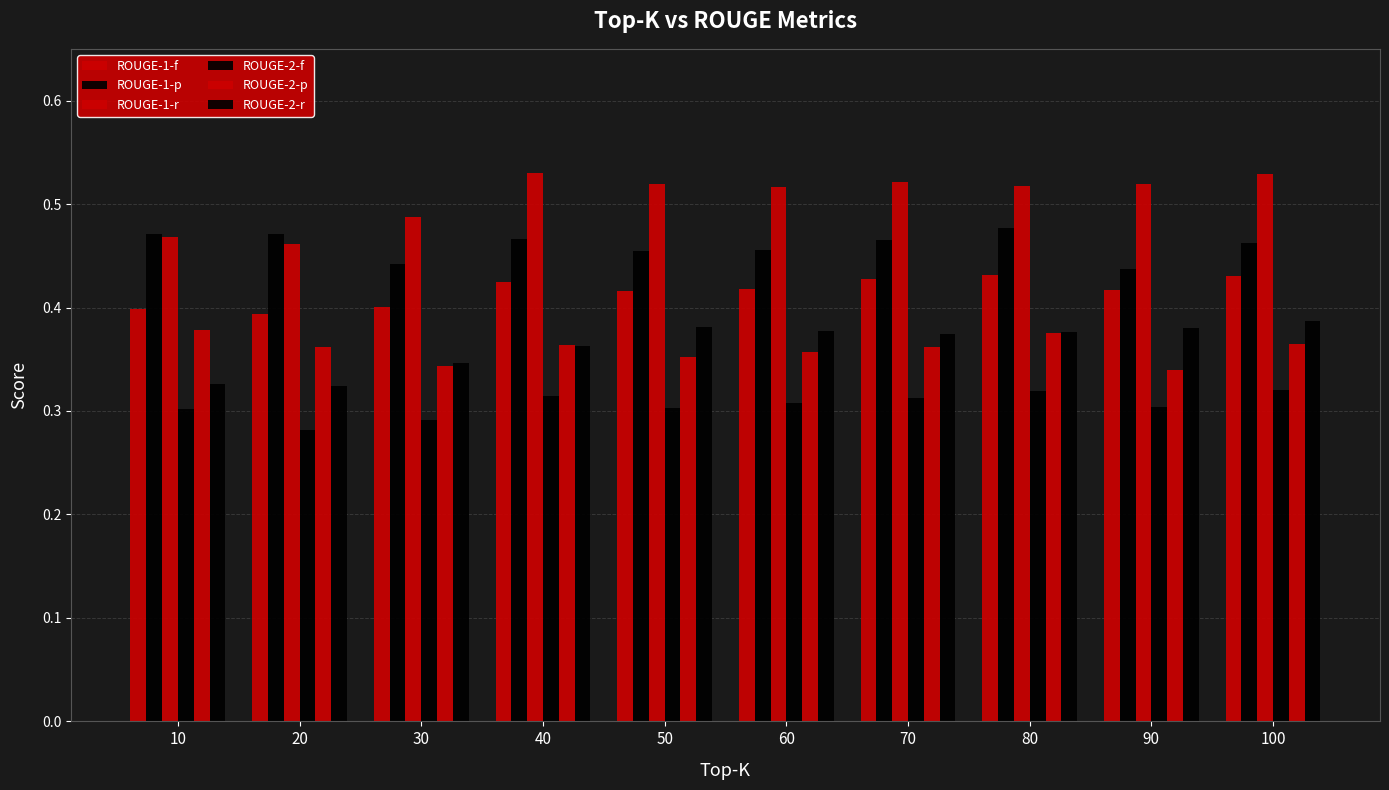

Are the bars horizontal?

No